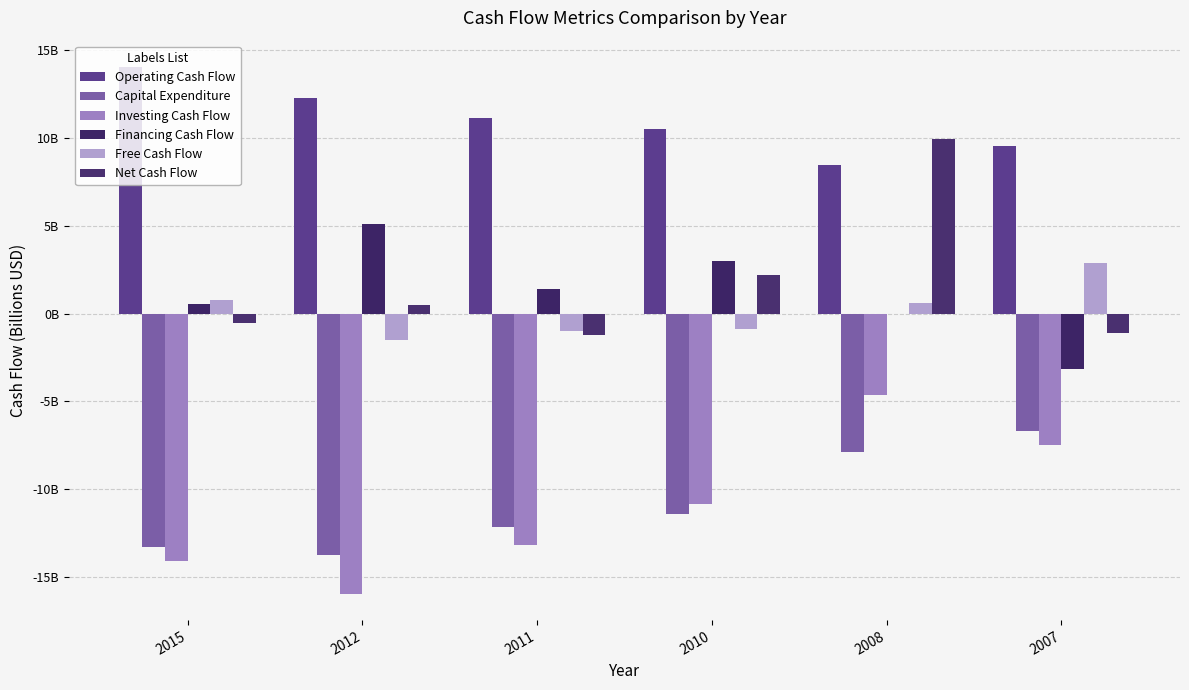

Reading right to left, what are all the values shown in this chart?

Operating Cash Flow: 9.5	8.5	10.5	11.2	12.3	14.0
Capital Expenditure: -6.7	-7.9	-11.4	-12.1	-13.7	-13.3
Investing Cash Flow: -7.5	-4.6	-10.8	-13.2	-16.0	-14.1
Financing Cash Flow: -3.1	0.0	3.0	1.4	5.1	0.5
Free Cash Flow: 2.9	0.6	-0.9	-1.0	-1.5	0.8
Net Cash Flow: -1.1	9.9	2.2	-1.2	0.5	-0.6